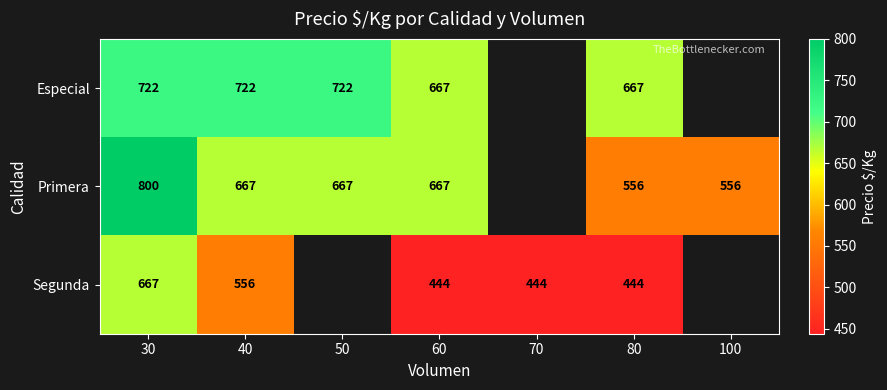

Which series changed the most between 60 and 80?

Primera